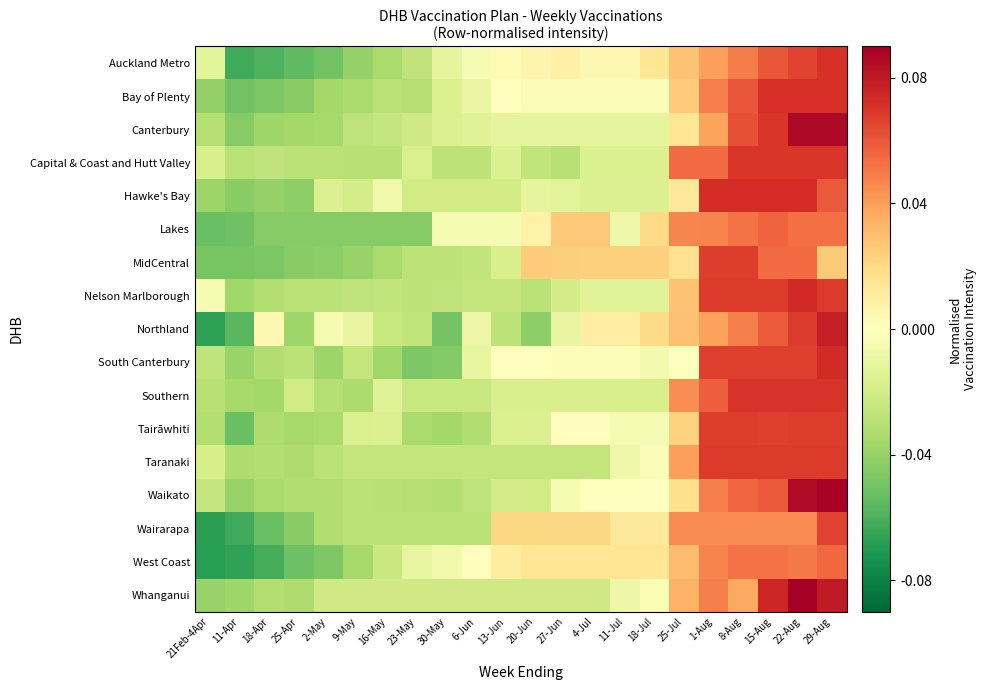

At 2-May, list the series in order from largest to smallest.

Northland, Hawke's Bay, Whanganui, Nelson Marlborough, Taranaki, Capital & Coast and Hutt Valley, Southern, Waikato, Wairarapa, Tairāwhiti, Canterbury, Bay of Plenty, South Canterbury, MidCentral, Lakes, West Coast, Auckland Metro